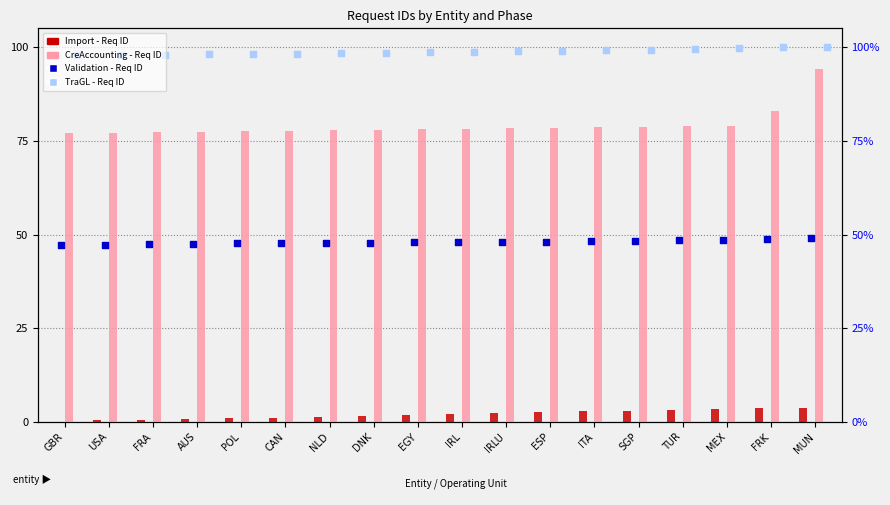

At which category is the sum across all series the highest?

MUN